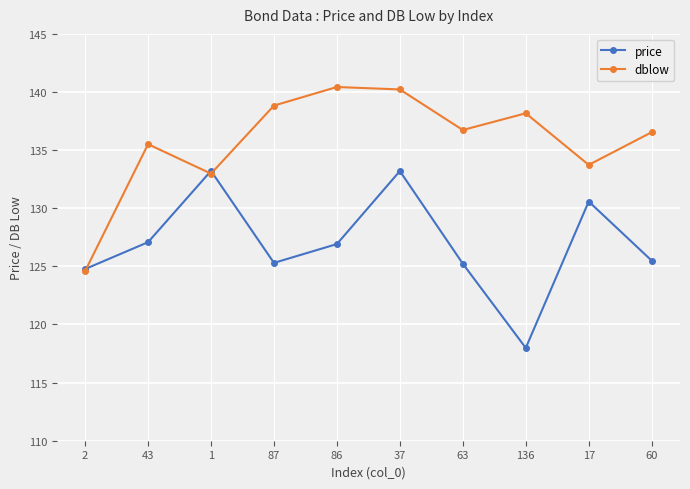

What is the minimum value shown in the chart?

118.0